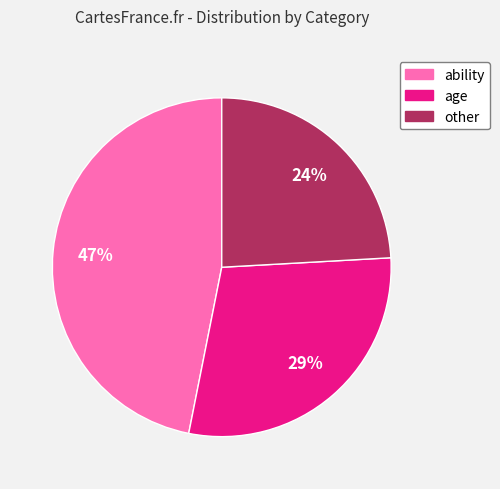

Does any single category account for the majority?

No